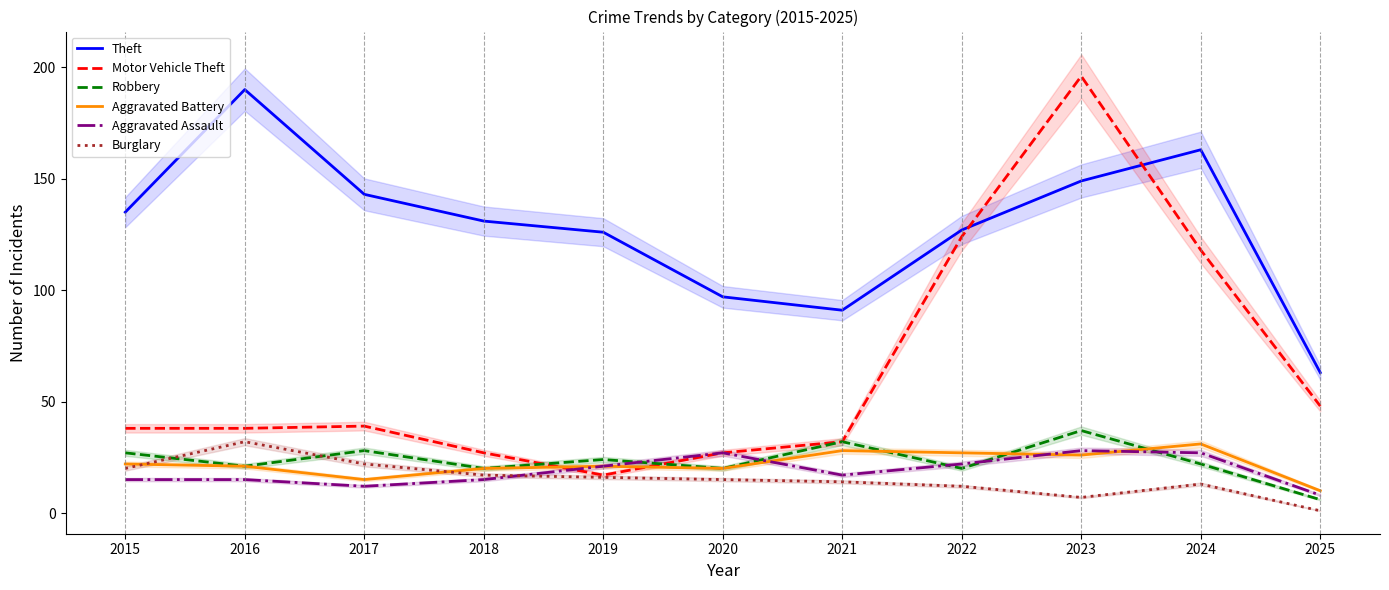

Where is the first local maximum for Aggravated Assault?

2020